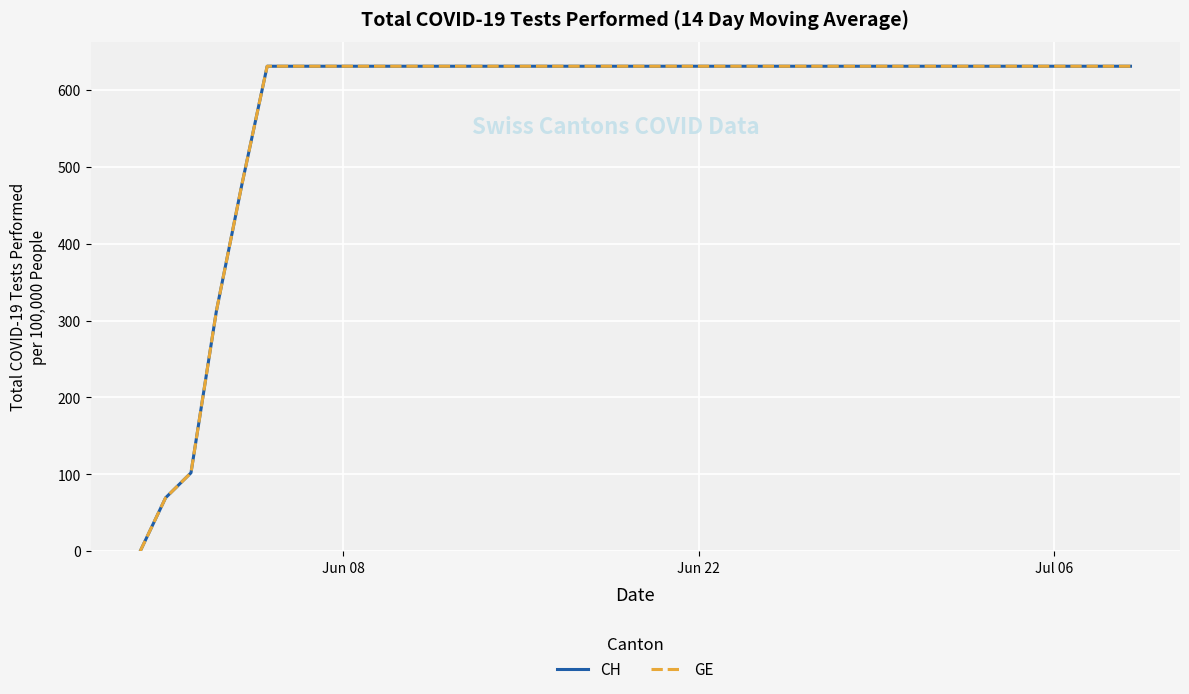

Reading right to left, extract all data points from this chart.

CH: 631.0	631.0	631.0	631.0	631.0	631.0	631.0	631.0	631.0	631.0	631.0	631.0	631.0	631.0	631.0	631.0	631.0	631.0	631.0	631.0	631.0	631.0	631.0	631.0	631.0	631.0	631.0	631.0	631.0	631.0	631.0	631.0	631.0	631.0	631.0	476.3	312.3	102.0	69.5	0.0
GE: 631.0	631.0	631.0	631.0	631.0	631.0	631.0	631.0	631.0	631.0	631.0	631.0	631.0	631.0	631.0	631.0	631.0	631.0	631.0	631.0	631.0	631.0	631.0	631.0	631.0	631.0	631.0	631.0	631.0	631.0	631.0	631.0	631.0	631.0	631.0	476.3	312.3	102.0	69.5	0.0